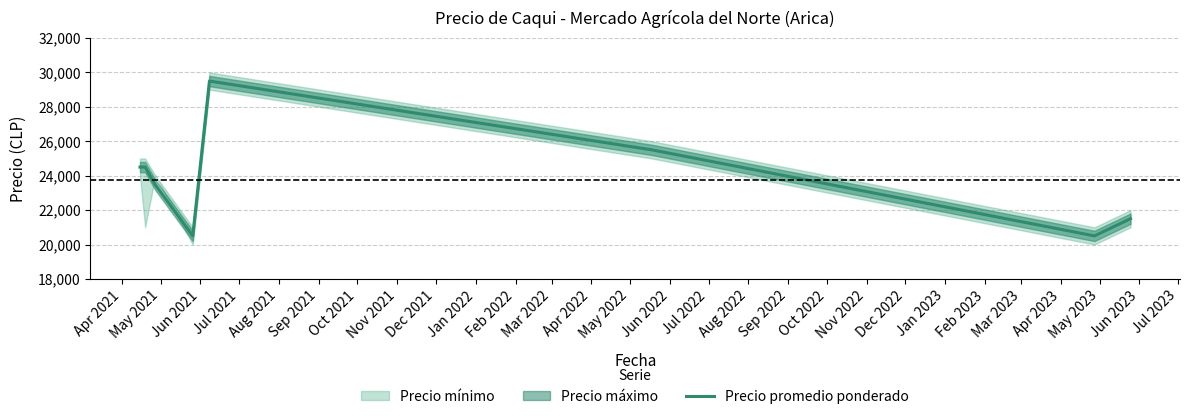

What is the difference between the maximum and minimum values?

9000